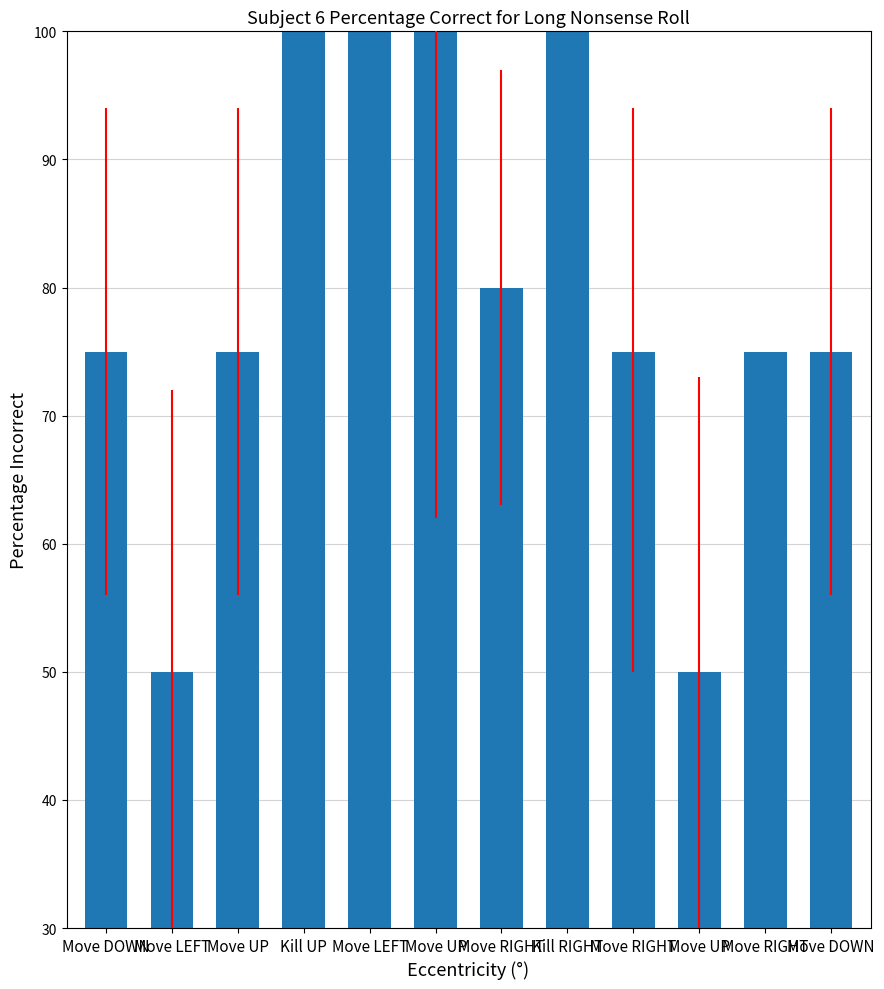

What is the difference between the maximum and minimum values?

50